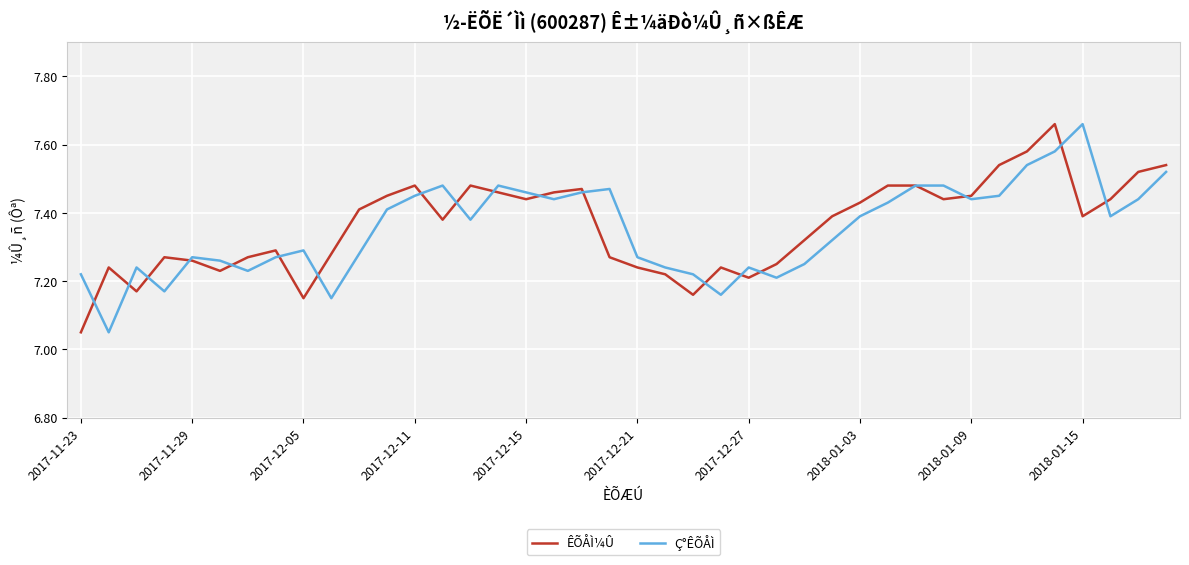

What are all the series names shown in the legend?

ÊÕÅÌ¼Û, Ç°ÊÕÅÌ